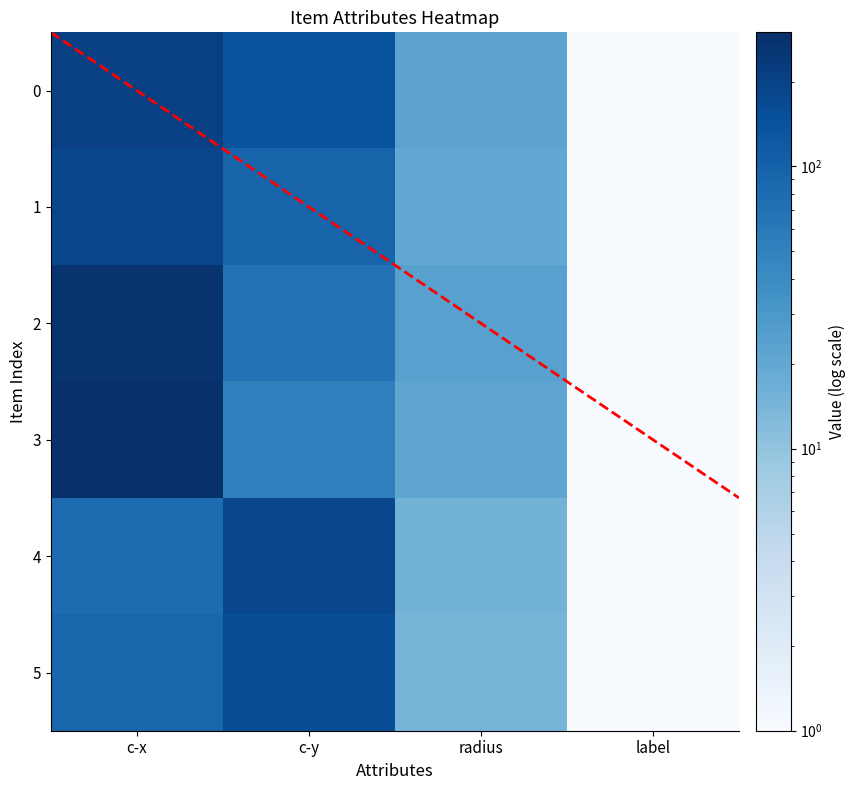

Between c-x and c-y, which series saw the biggest shift?

3